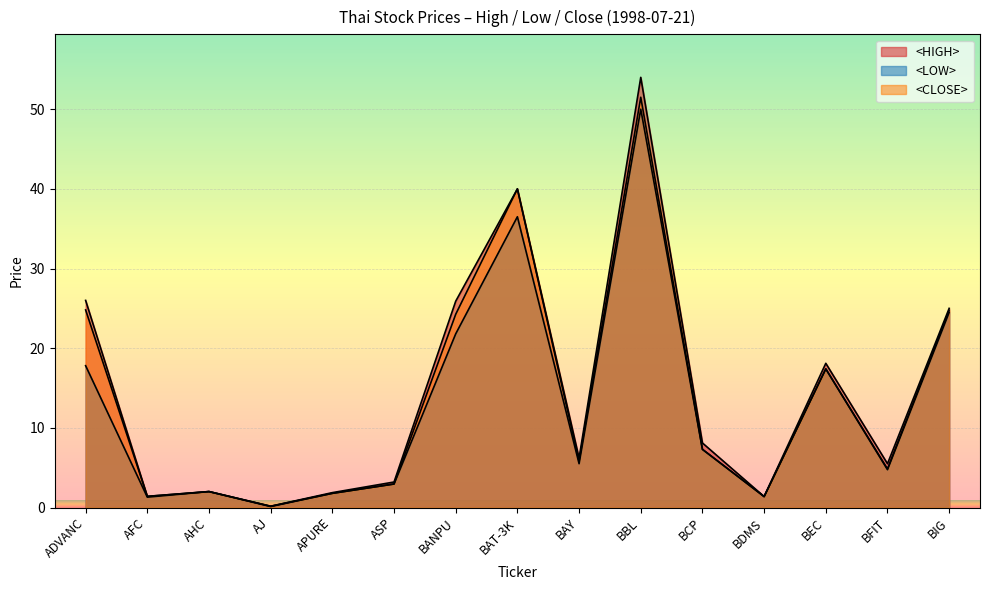

Which has a higher value, BIG or BANPU?

BANPU